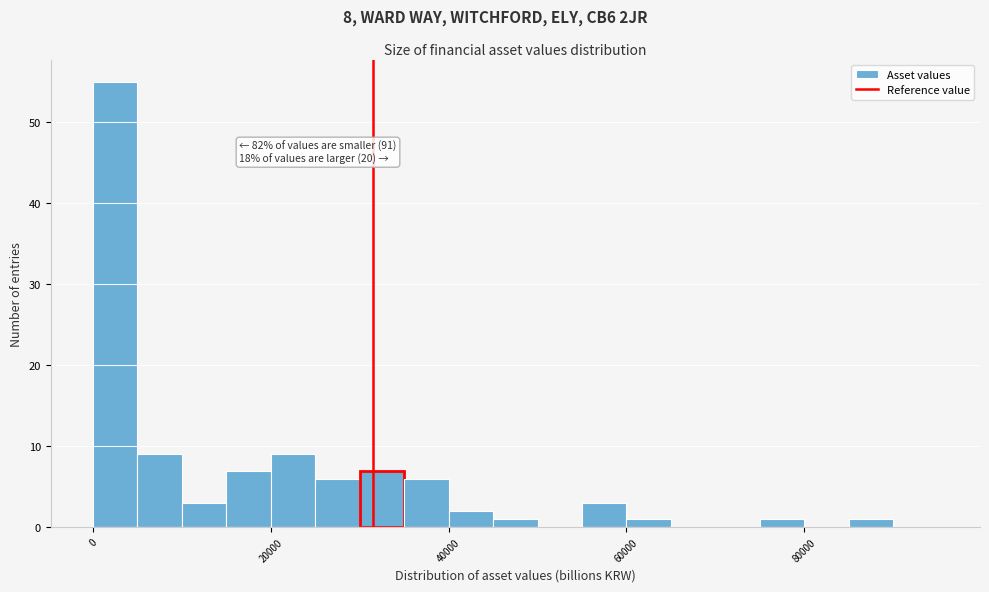

Around what value on the x-axis is the tallest bar? Give the approximate position of its centre, as read against the axis.

2000